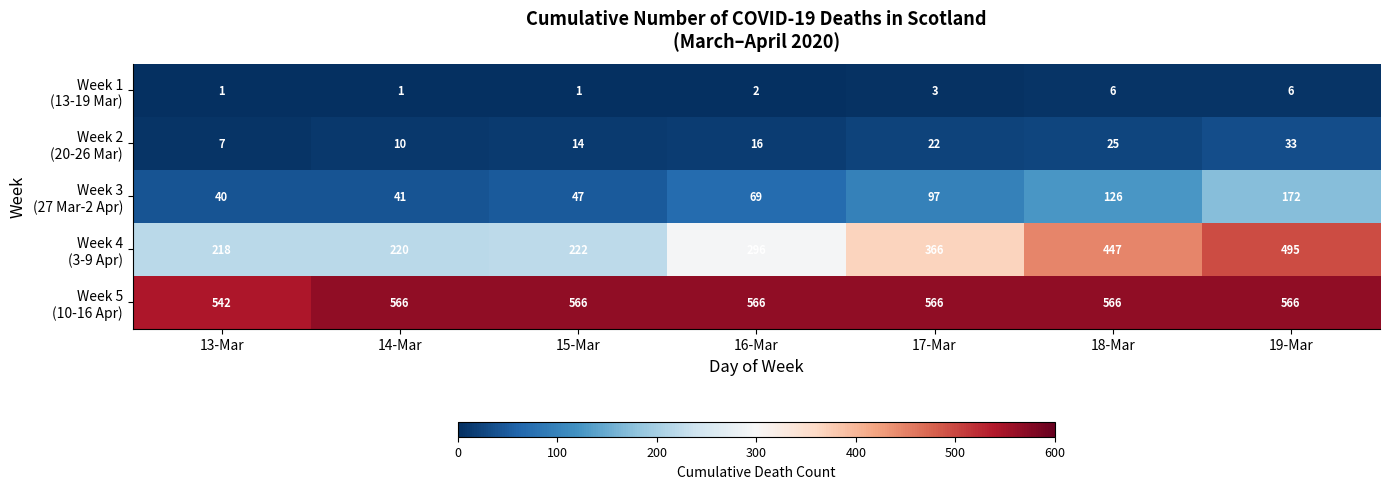

What is the greatest value displayed?

566